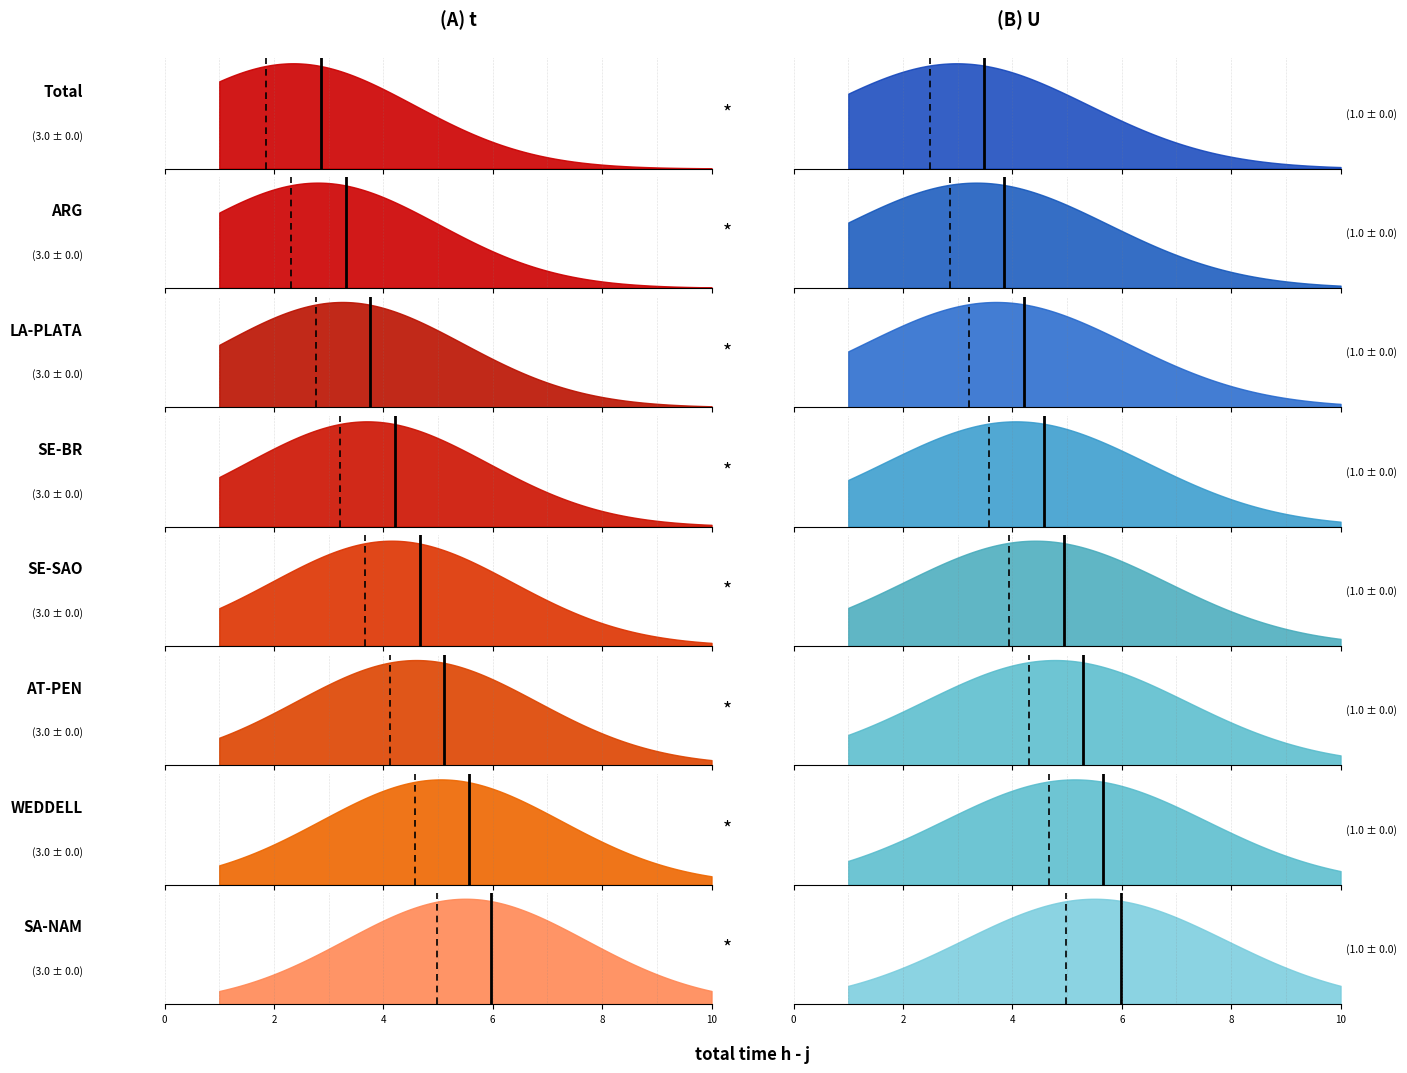

What is the value of the U point at the 5th from the left?

1